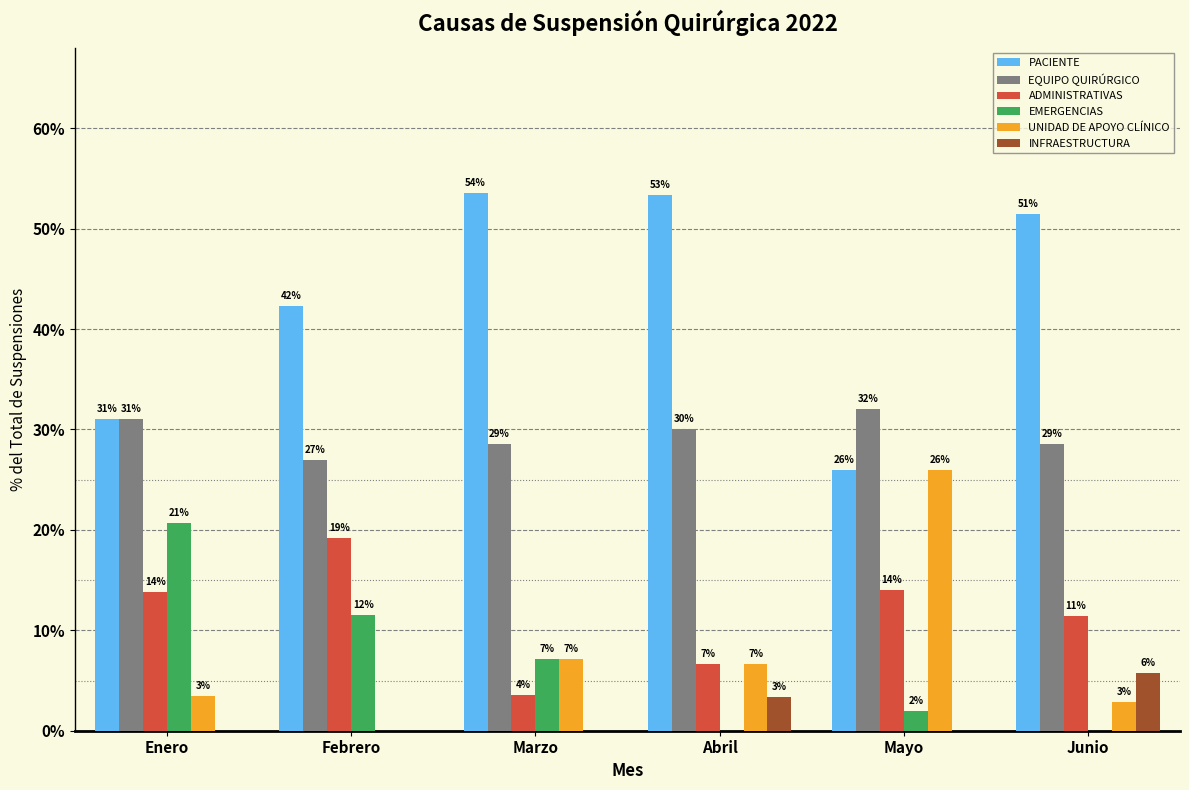

What are all the series names shown in the legend?

PACIENTE, EQUIPO QUIRÚRGICO, ADMINISTRATIVAS, EMERGENCIAS, UNIDAD DE APOYO CLÍNICO, INFRAESTRUCTURA